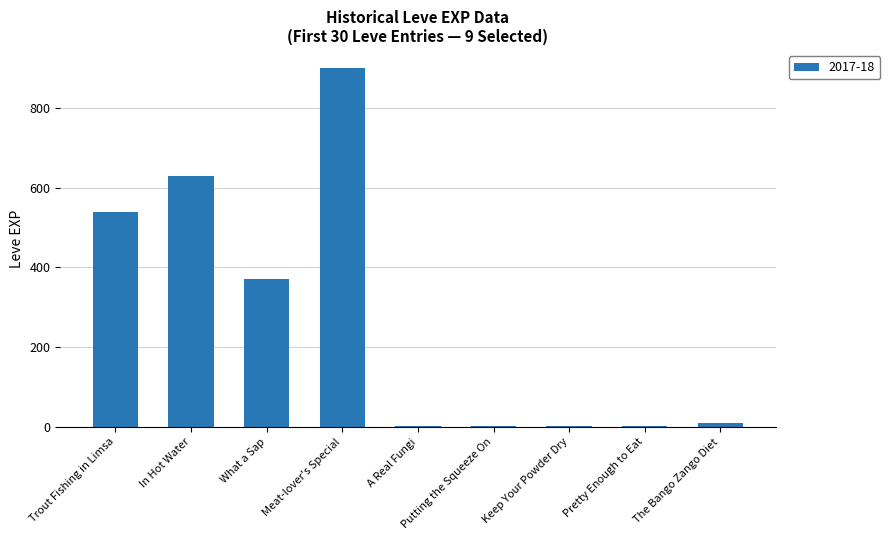

What is the average value?

273